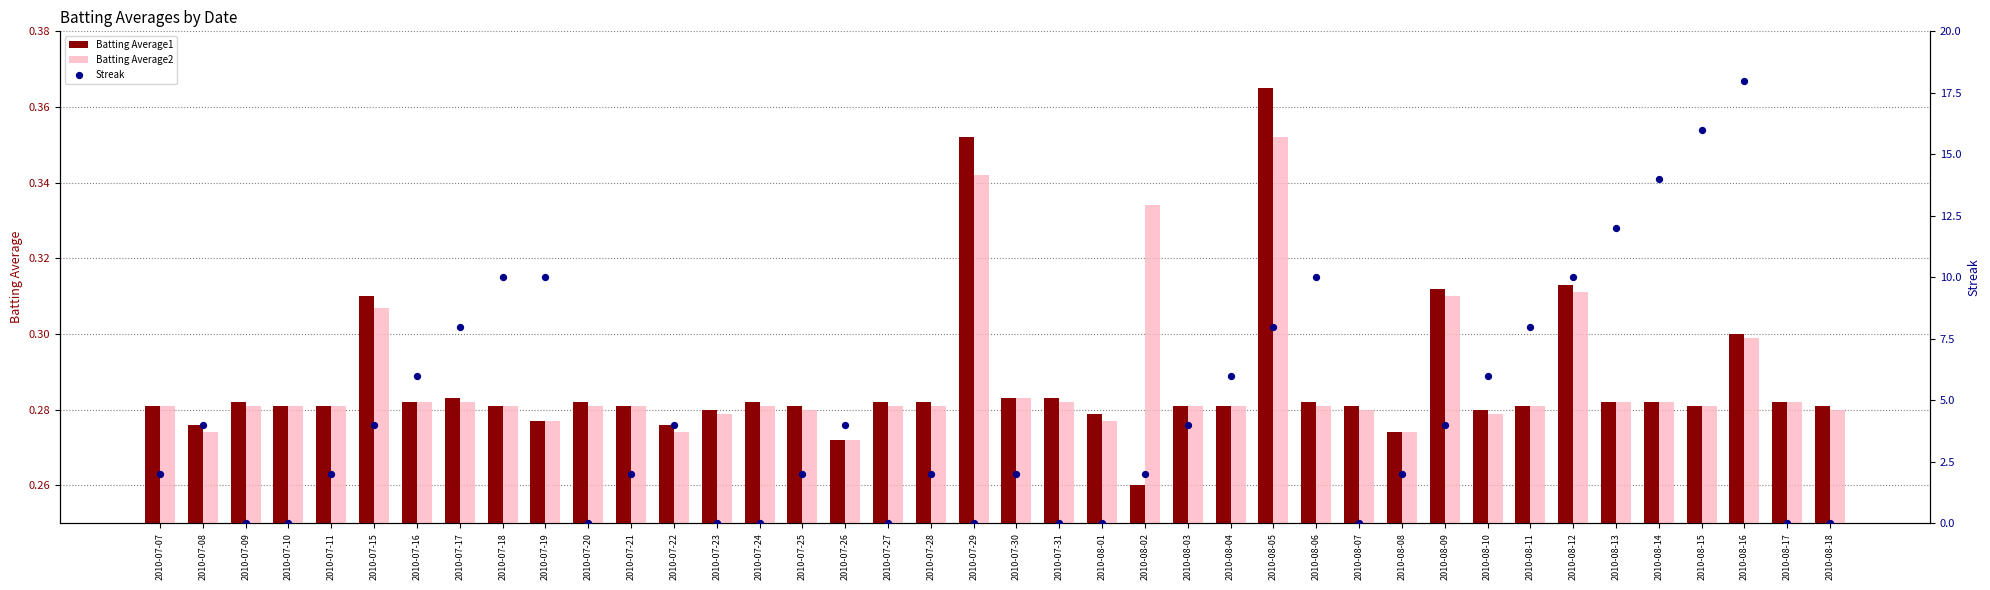

At which category is the sum across all series the highest?

2010-08-16